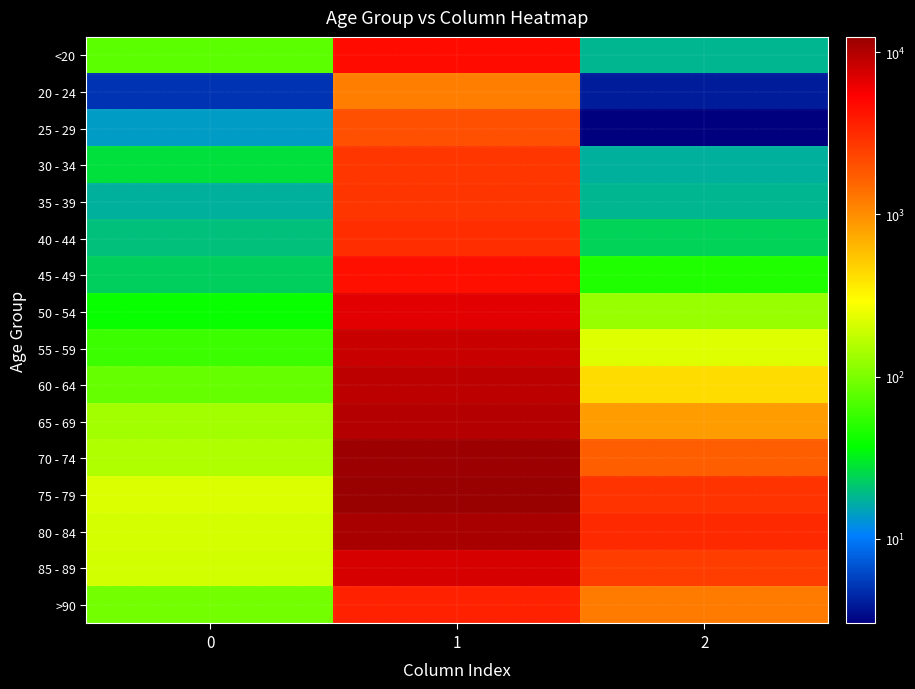

Rank the series at 2 from lowest to highest value.

25 - 29, 20 - 24, 30 - 34, <20, 35 - 39, 40 - 44, 45 - 49, 50 - 54, 55 - 59, 60 - 64, 65 - 69, >90, 70 - 74, 85 - 89, 75 - 79, 80 - 84